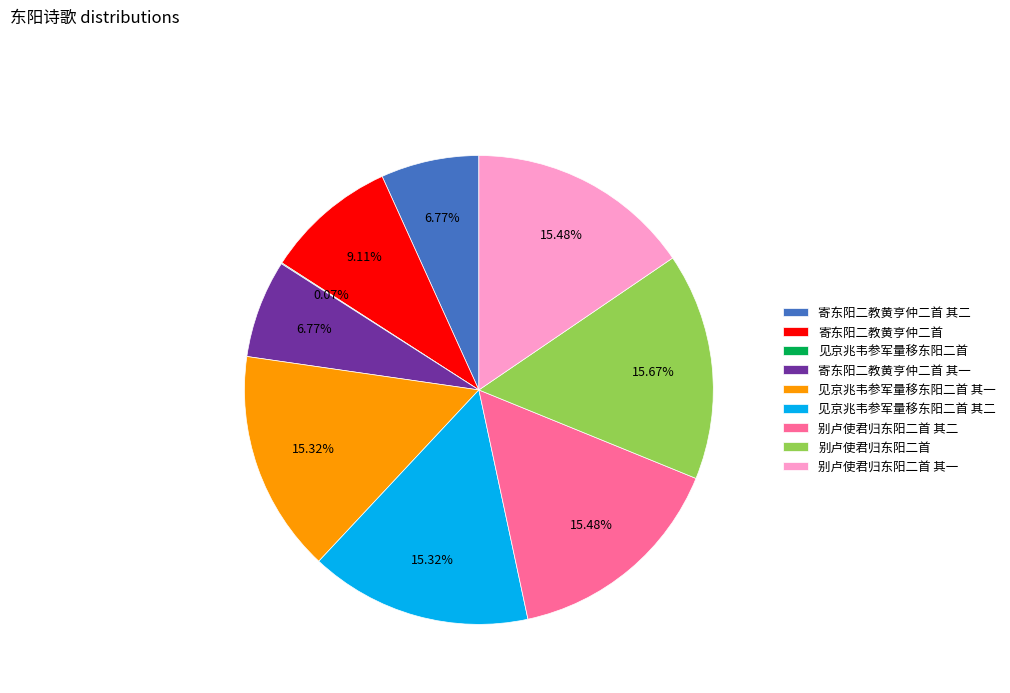

Is the sum of 寄东阳二教黄亨仲二首 其二 and 寄东阳二教黄亨仲二首 greater than half?

No